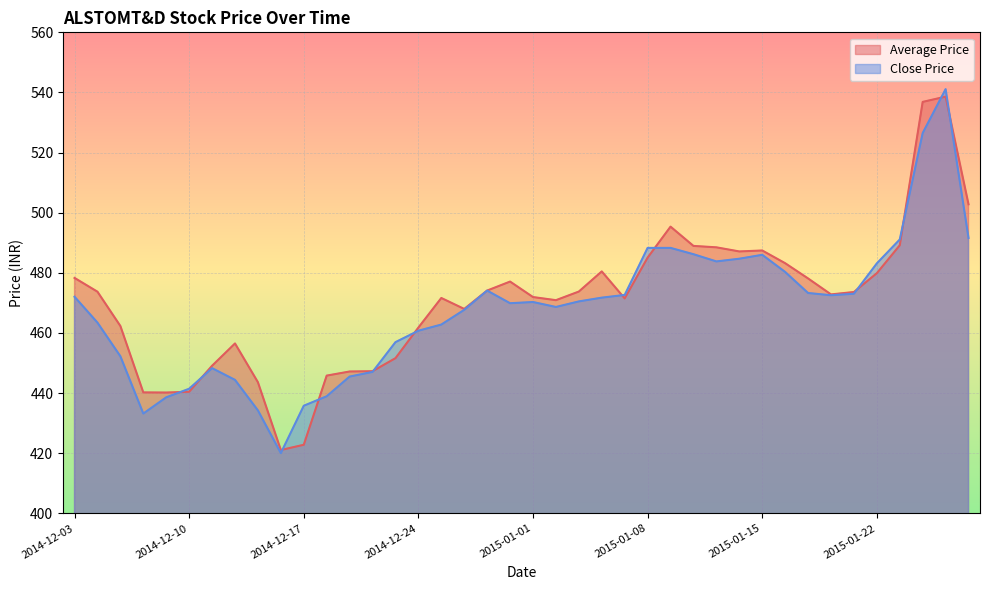

True or false: Average Price has more than 1 points higher than both neighbors.

True